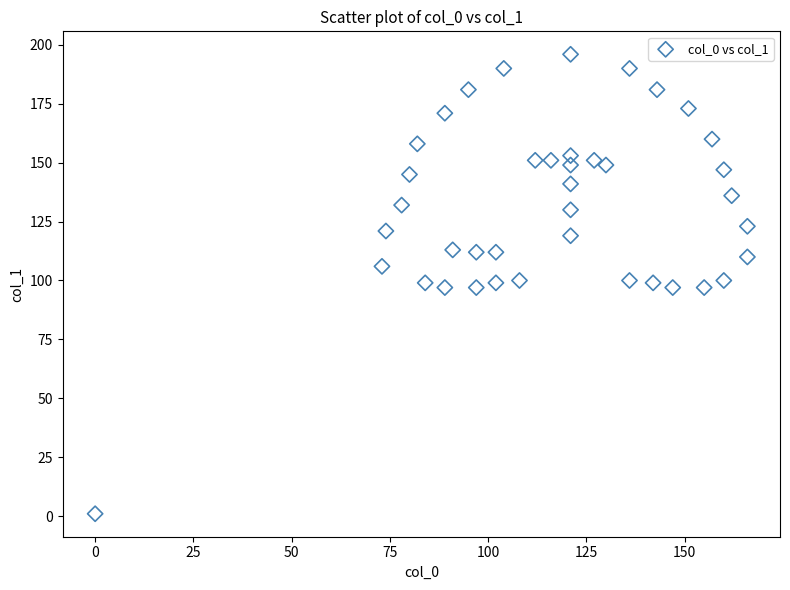

What is the range of Y values (max minus min)?

195